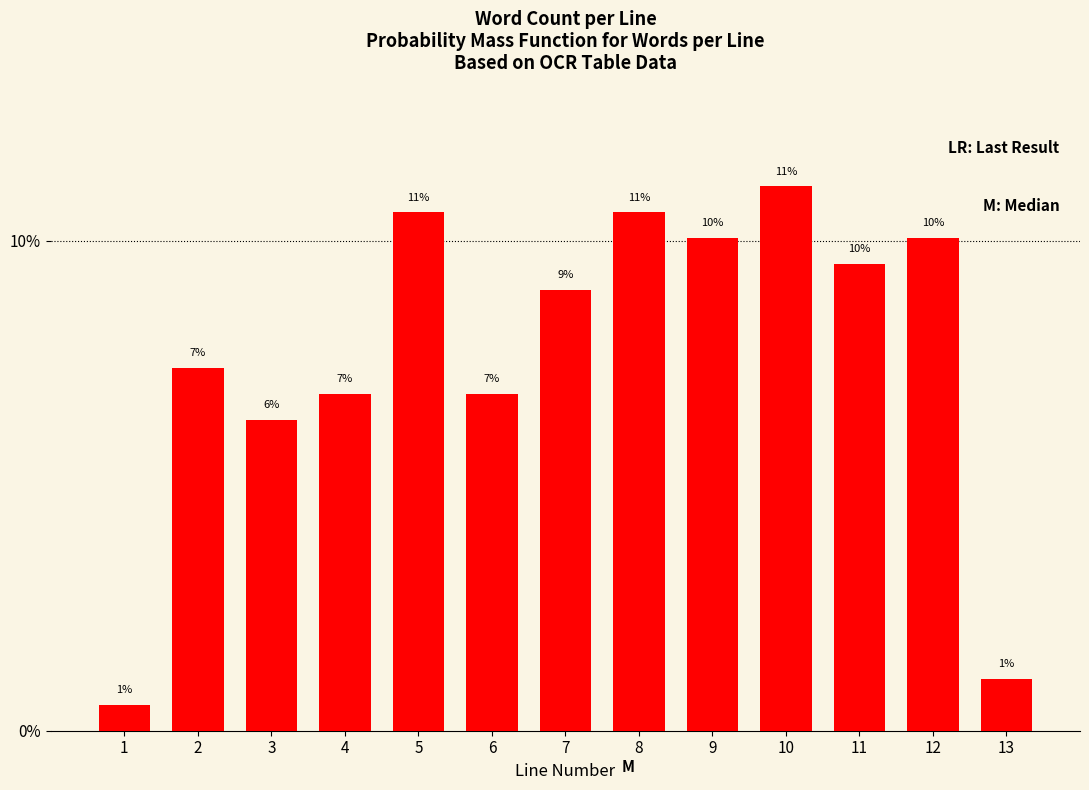

Does the chart contain any negative values?

No